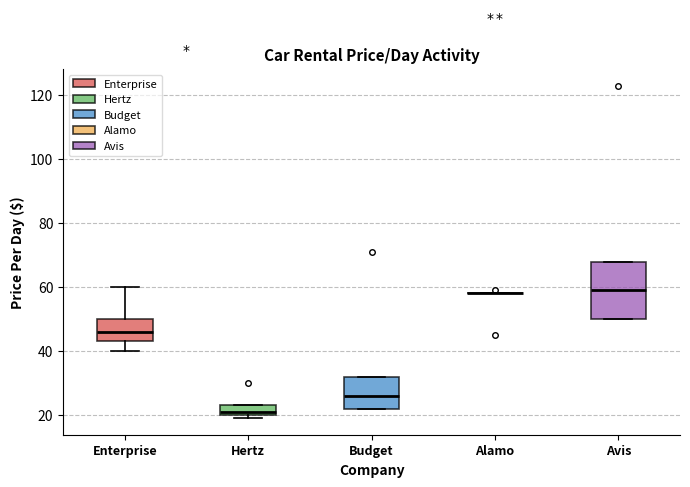

Where is the upper edge of the box for Enterprise on the y-axis? The values are not printed on the chart, so give them approximately, as read against the axis.

50